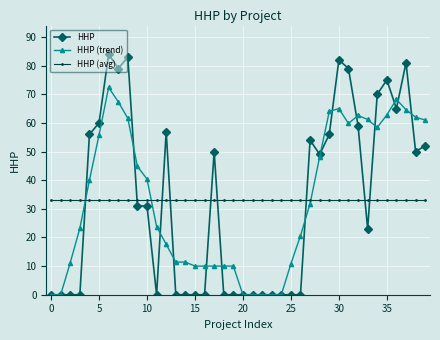

True or false: HHP has more than 0 interior local peaks.

True